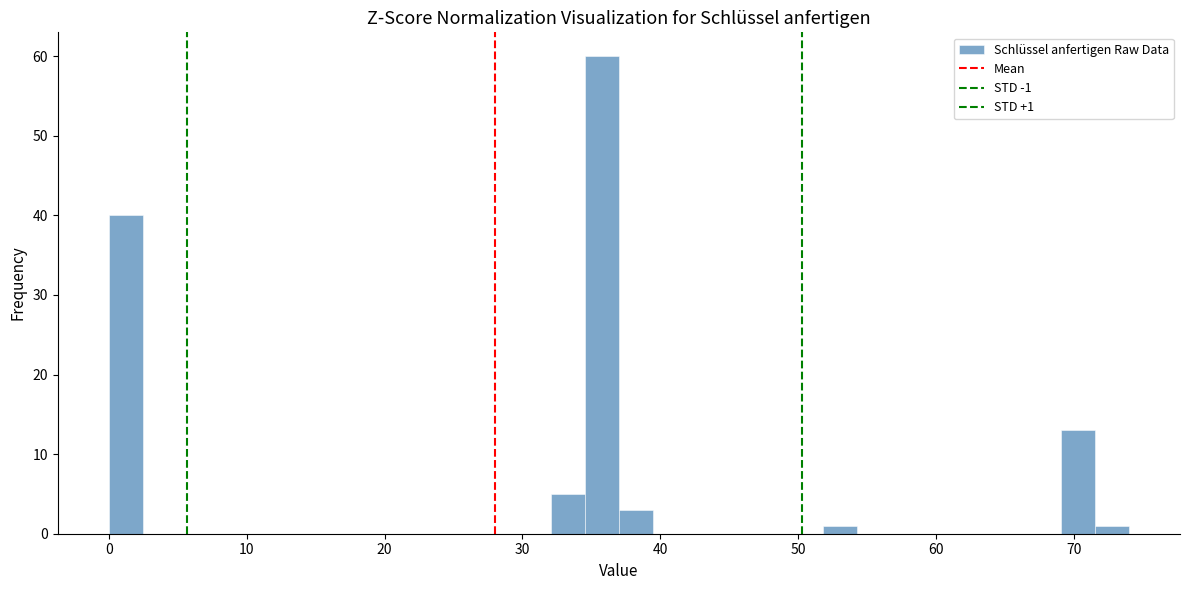

Read against the x-axis, roughly where is the centre of the tallest bar?

36